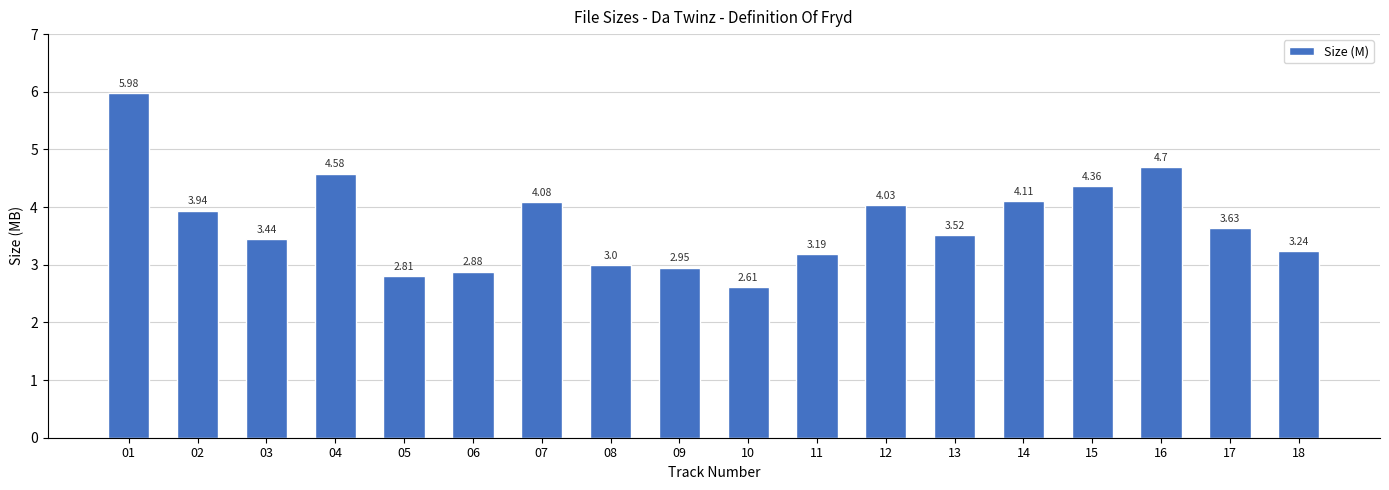

How many data points does each series have?

18